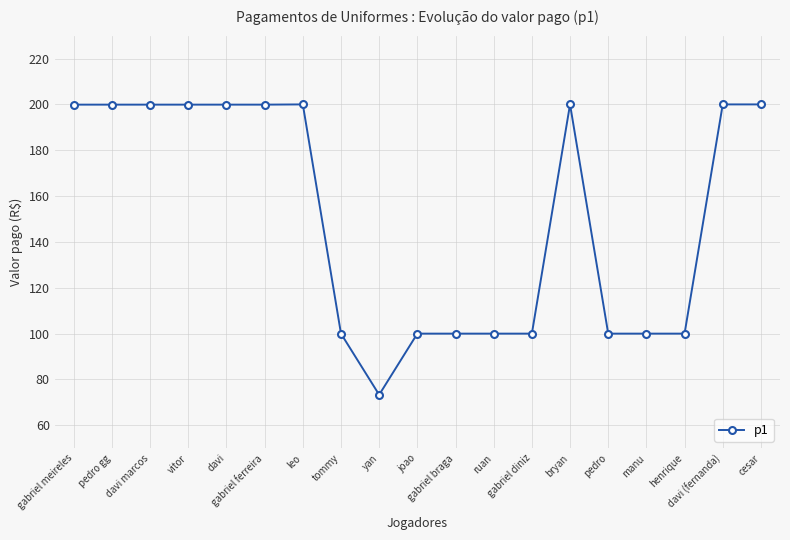

What is the difference between the values at henrique and gabriel meireles?

99.9